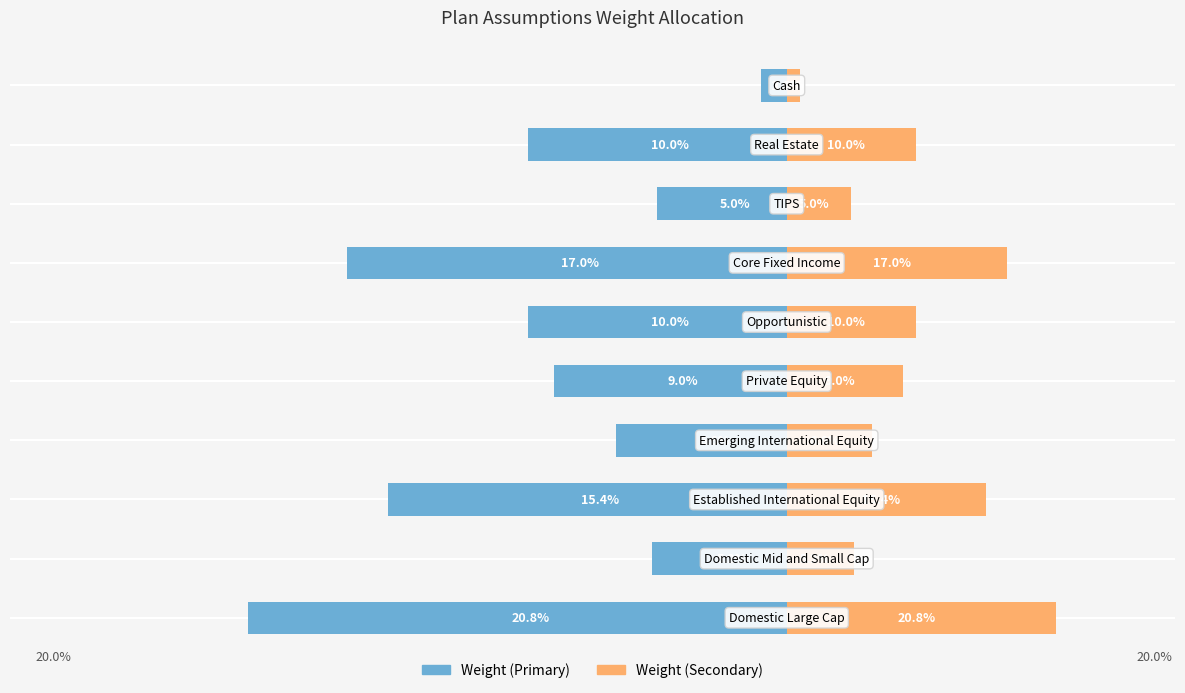

Where does the Weight (left axis) series first go above -9?

1